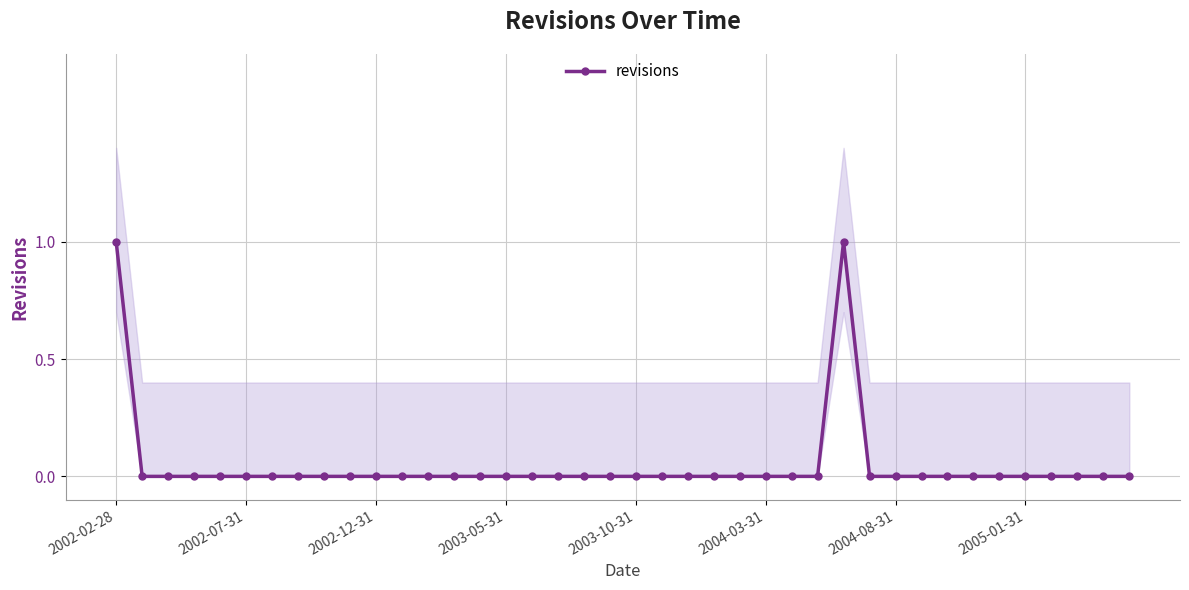

Rank the categories by value from lowest to highest.

2002-07-31, 2002-12-31, 2003-05-31, 2003-10-31, 2004-03-31, 2004-08-31, 2005-01-31, 8, 9, 10, 11, 12, 13, 14, 15, 16, 17, 18, 19, 20, 21, 22, 23, 24, 25, 26, 27, 29, 30, 31, 32, 33, 34, 35, 36, 37, 38, 39, 2002-02-28, 28